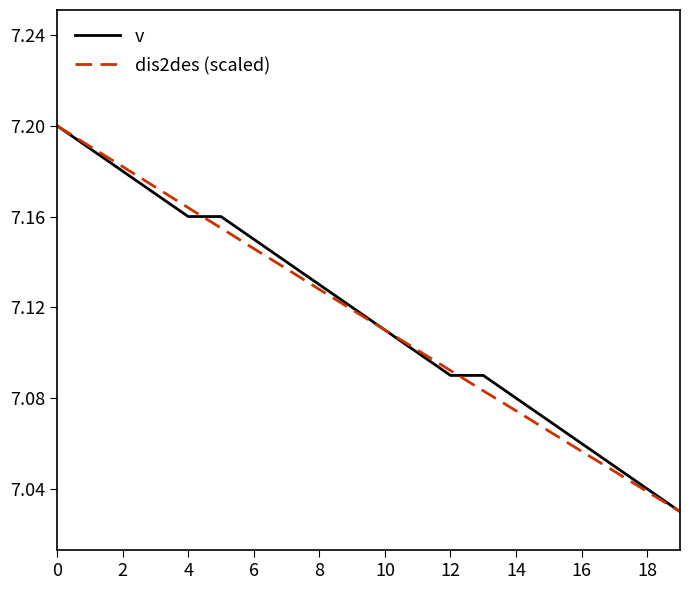

Is the value of v at 16 greater than the value of dis2des (scaled) at 8?

No